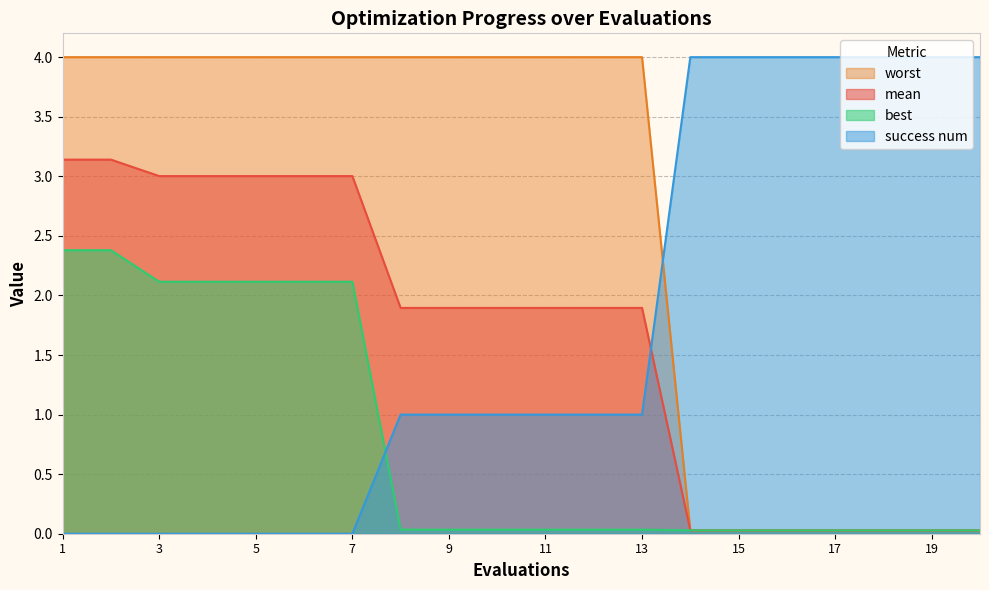

Which category has the highest value across all series?

14